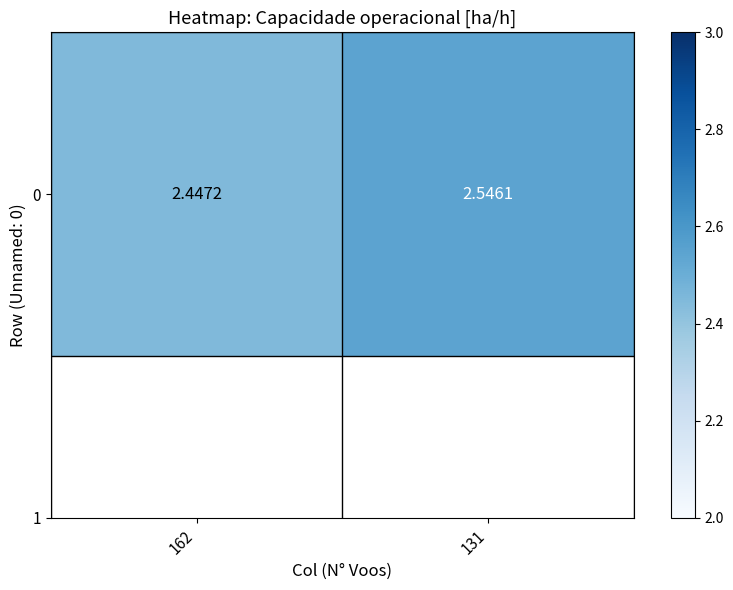

What is the ratio of the value at 131 to the value at 162?

1.0